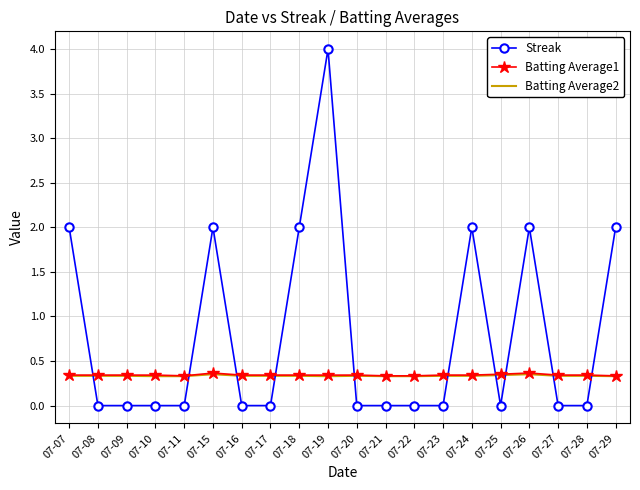

Between 07-09 and 07-29, which series saw the biggest shift?

Streak